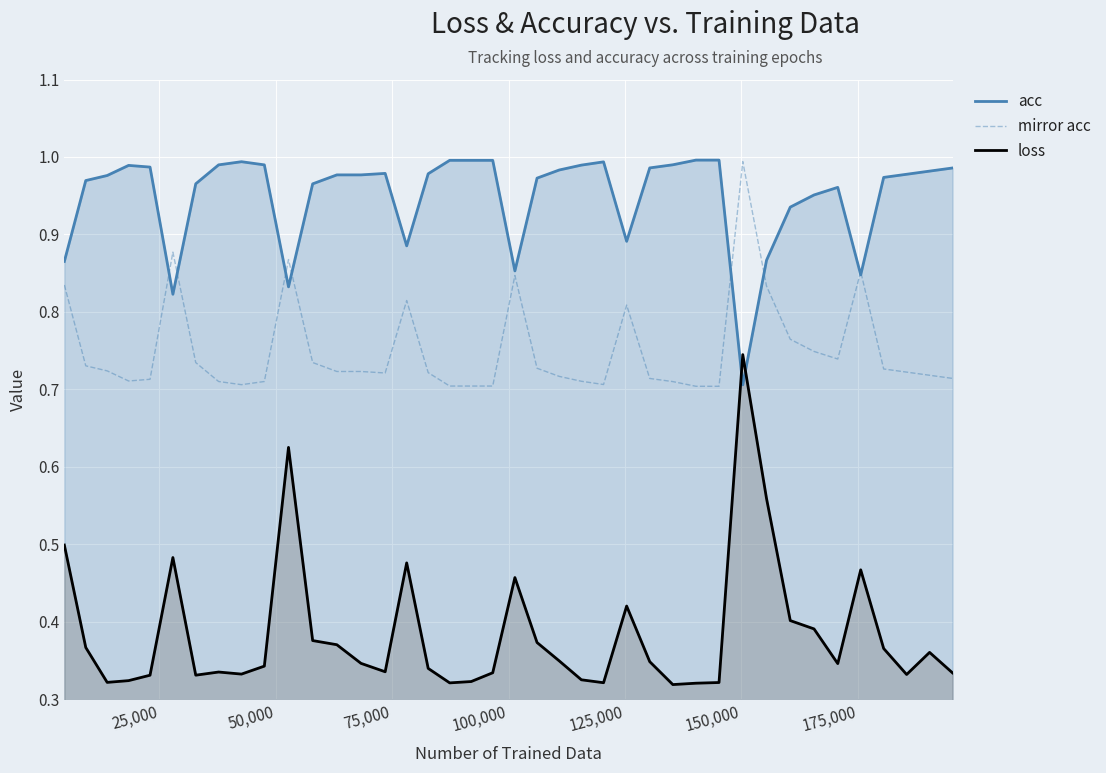

Which series has the largest range (max minus min)?

loss